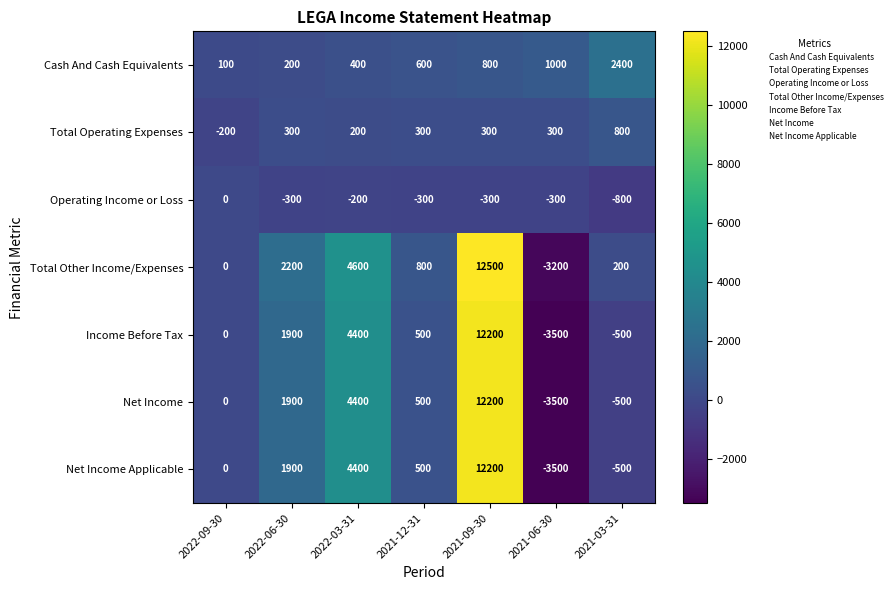

What is the smallest value displayed?

-3500